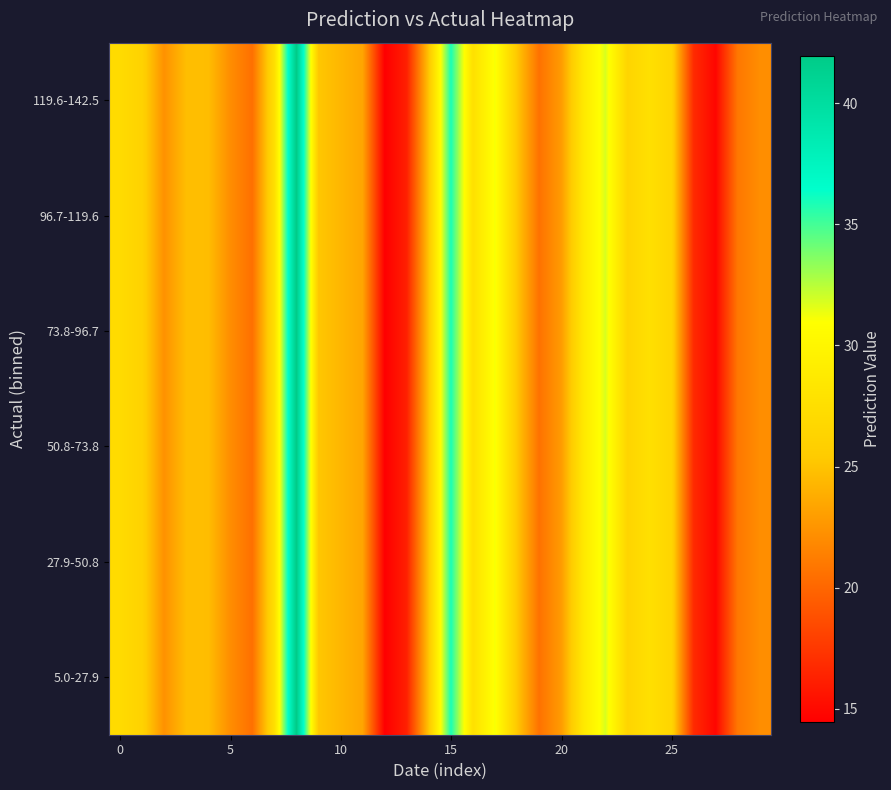

Which series has the widest spread of values?

5.0-27.9